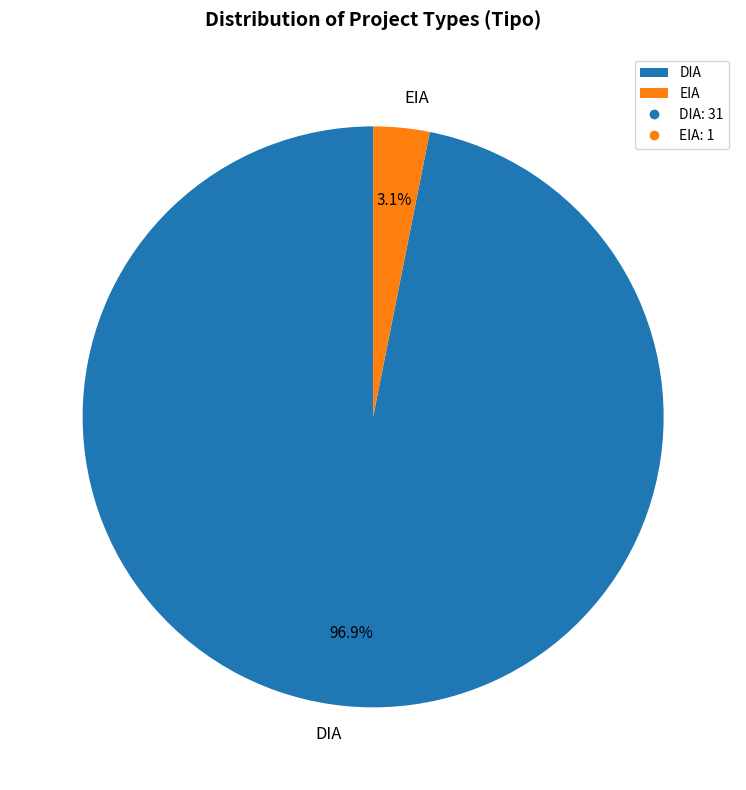

To the nearest percent, what is the difference between the EIA and DIA slice percentages?

94%